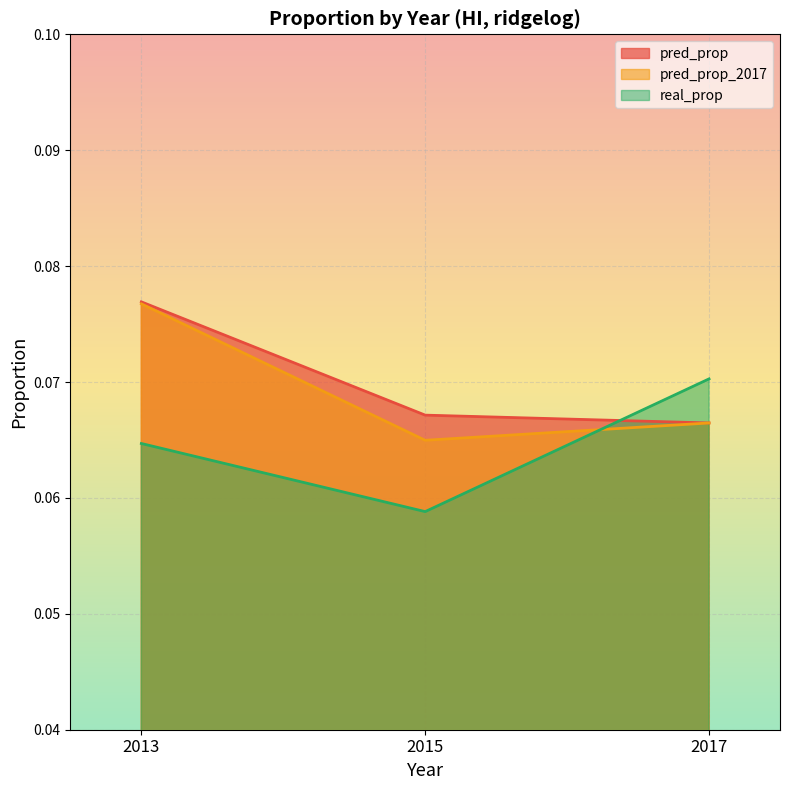

What is the value of the pred_prop point at the 2nd from the left?

0.1